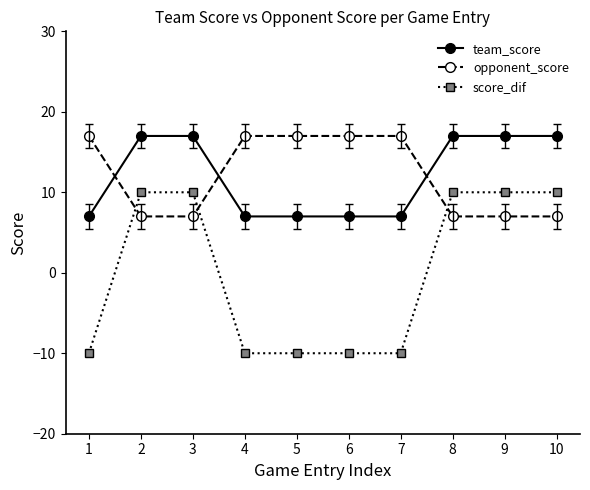

At 5, list the series in order from largest to smallest.

opponent_score, team_score, score_dif